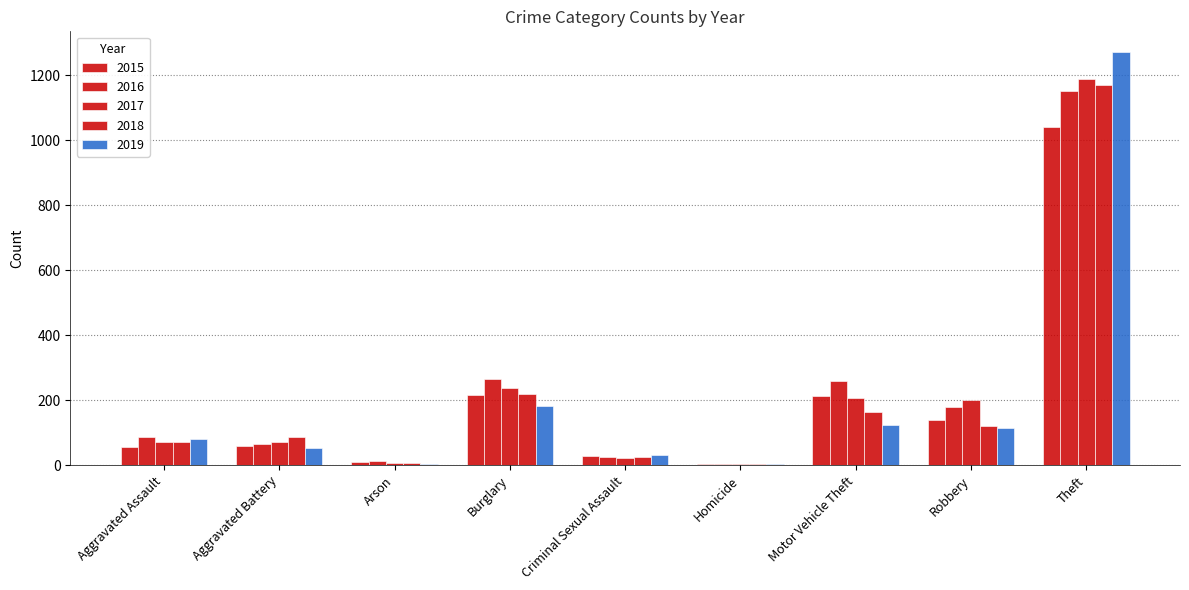

At which label does 2015 reach its peak?

Theft